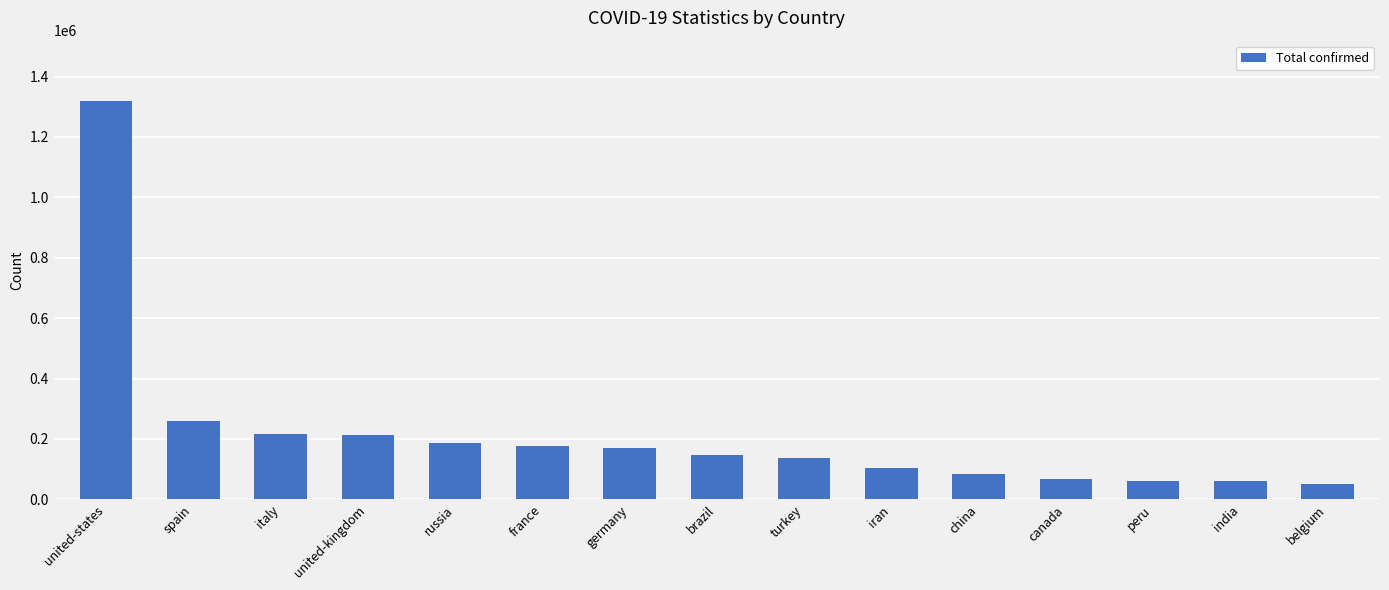

What is the maximum value shown in the chart?

1320683